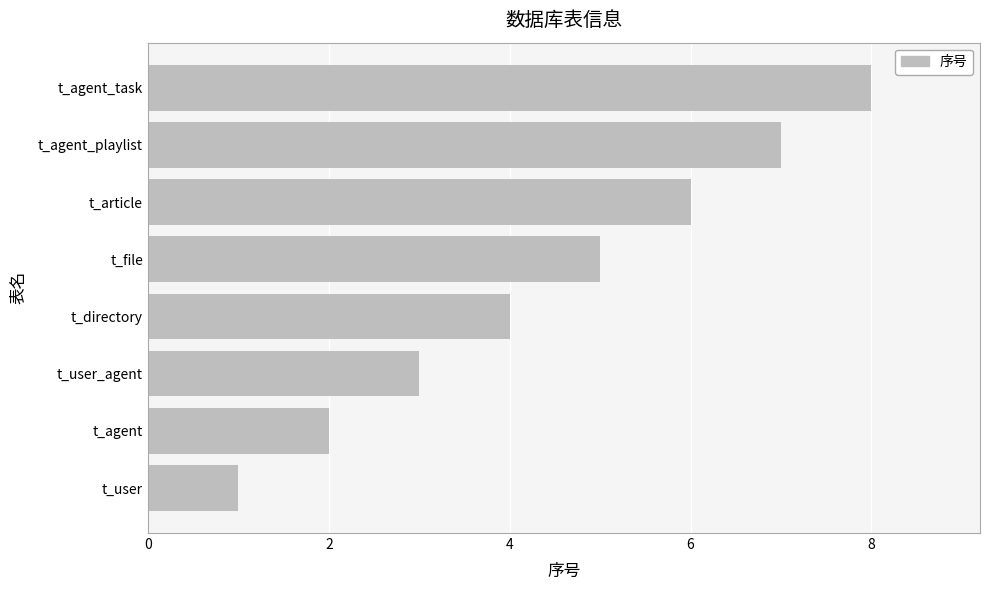

What is the smallest value displayed?

1